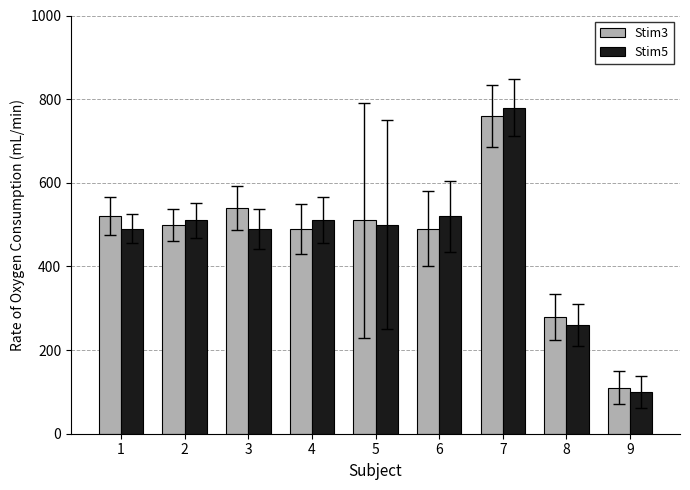

Are the bars horizontal?

No